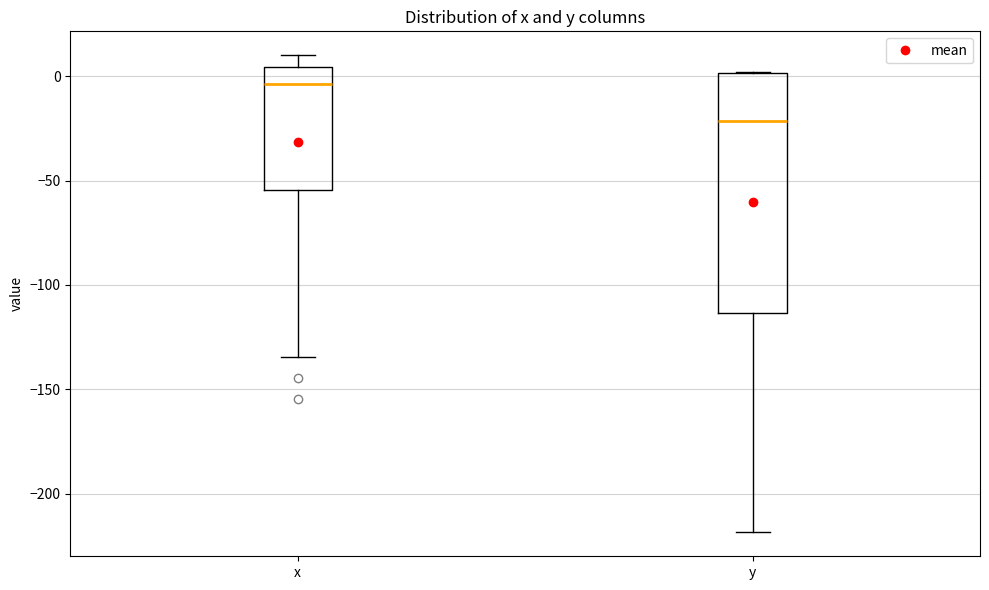

Reading left to right, transcribe this box plot: for each box, give where its median line is, the range the box spans, and where its two whiskers end, as read against the y-axis. The values are not printed on the chart, so give them approximately, as read against the axis.

x: median -5, box -55 to 5, whiskers -135 to 10
y: median -20, box -115 to 0, whiskers -220 to 0